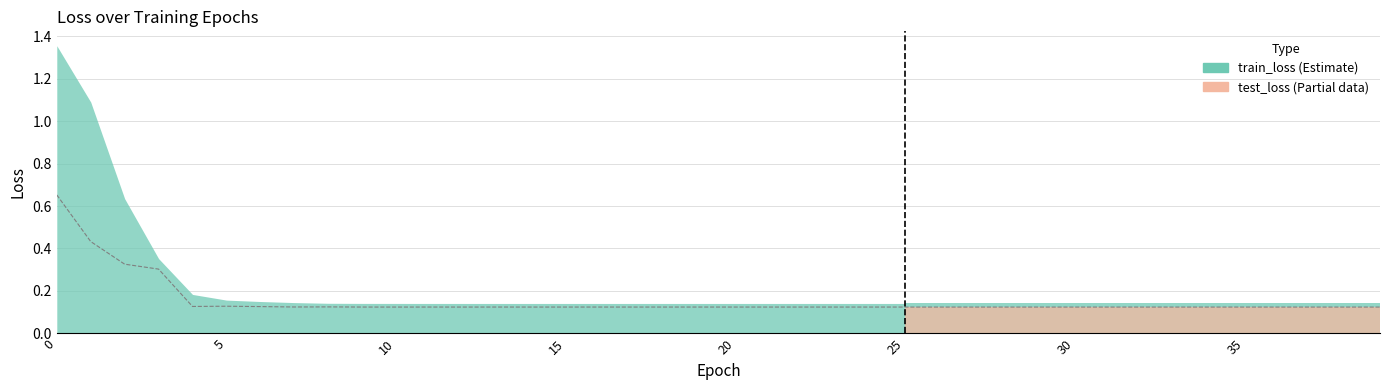

How many values are between 0 and 1?

40